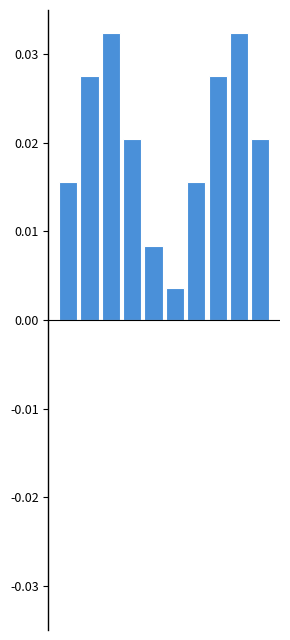

Are the bars horizontal?

No